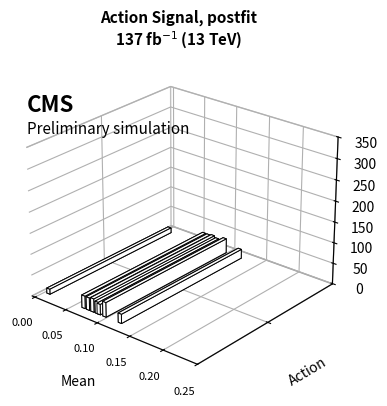

What is the spread (max minus min) of values at 3?

0.5